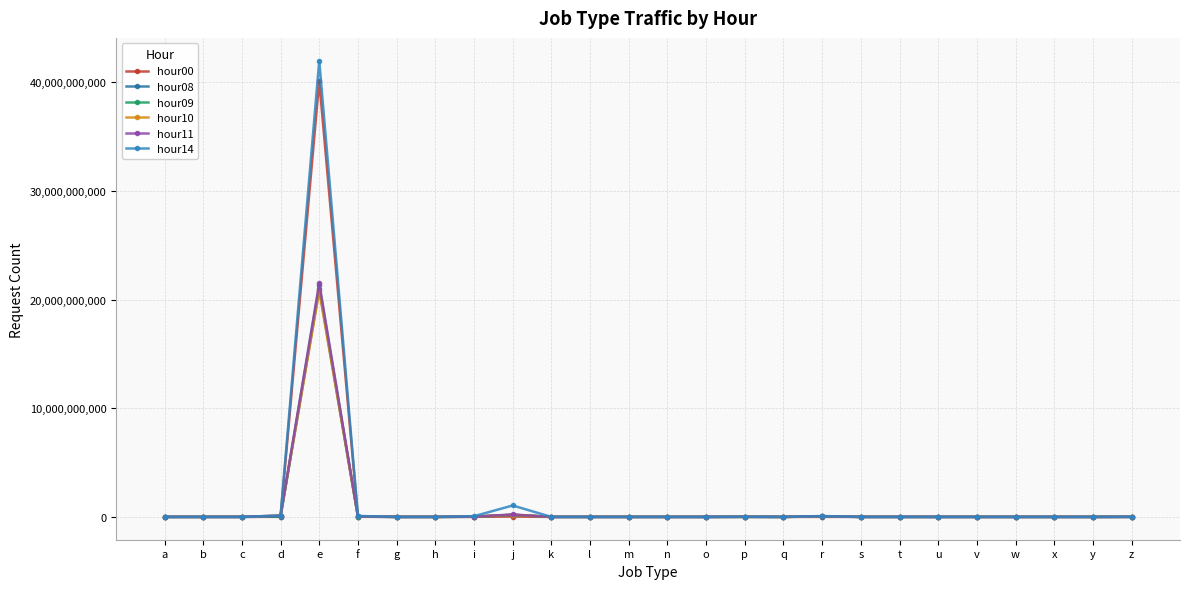

True or false: hour11 has more than 2 points higher than both neighbors.

True